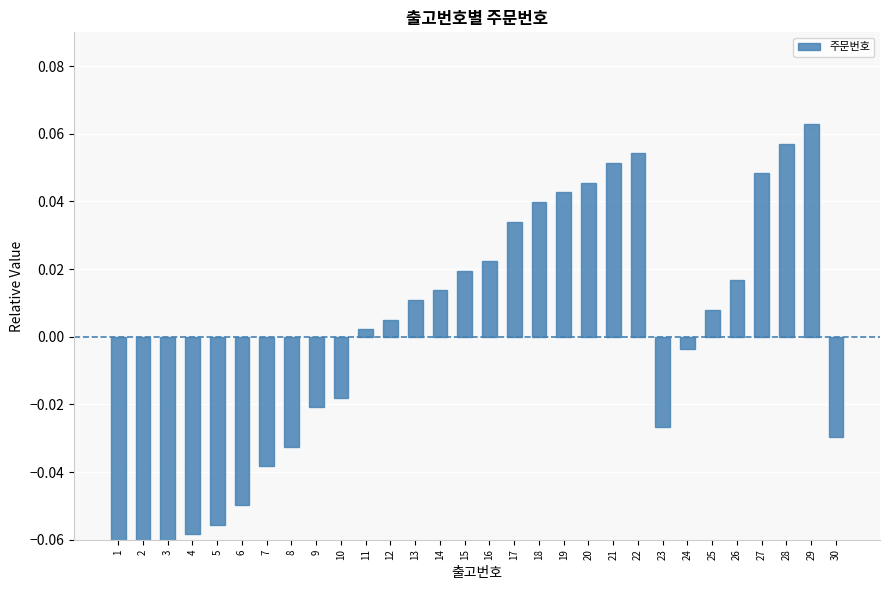

Where is the data nearest to the value 0?

11